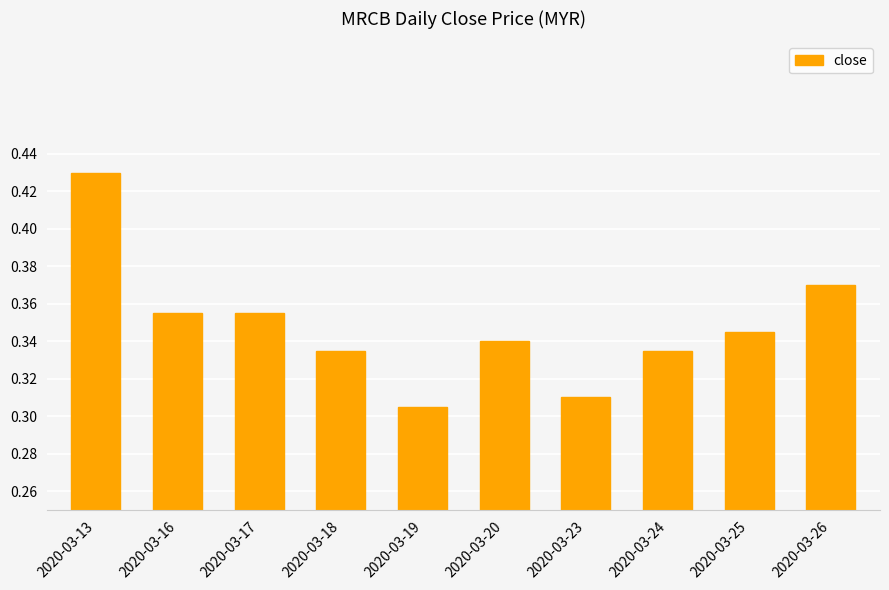

Where is the data nearest to the value 0?

2020-03-19